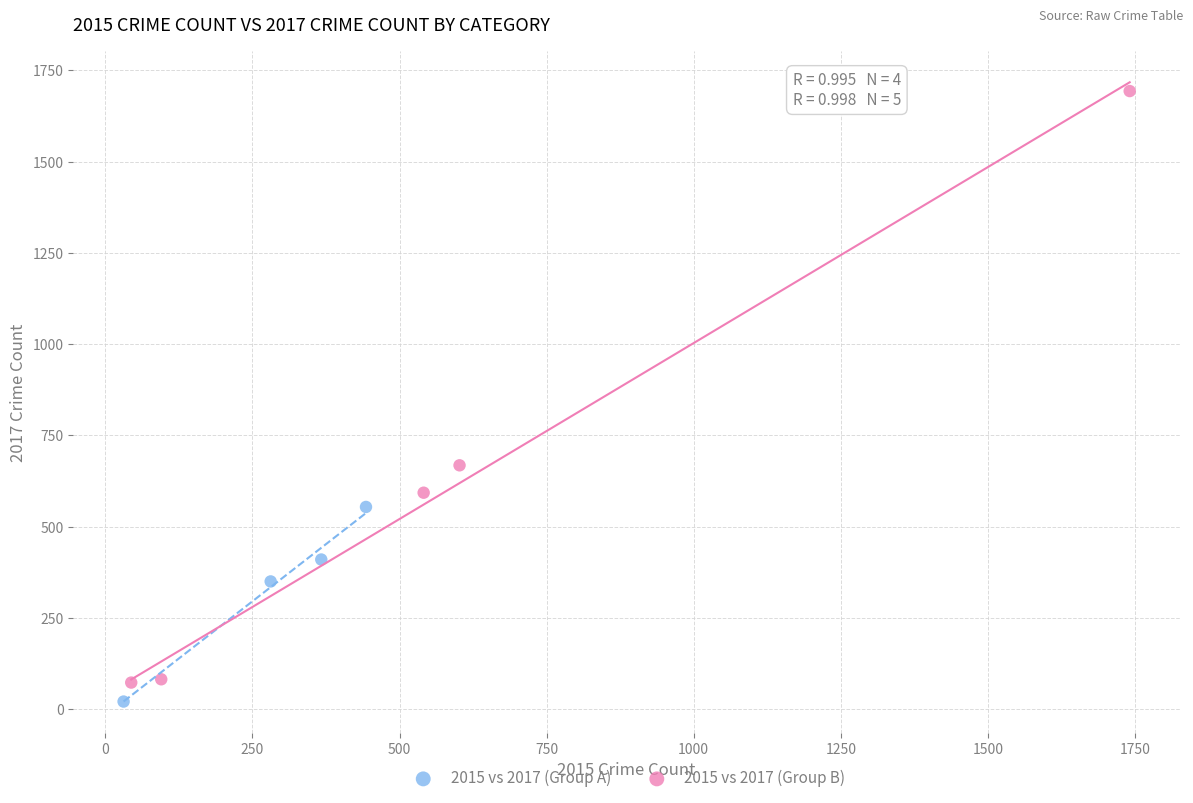

Which series has the widest spread of Y values?

2015 vs 2017 (Group B)